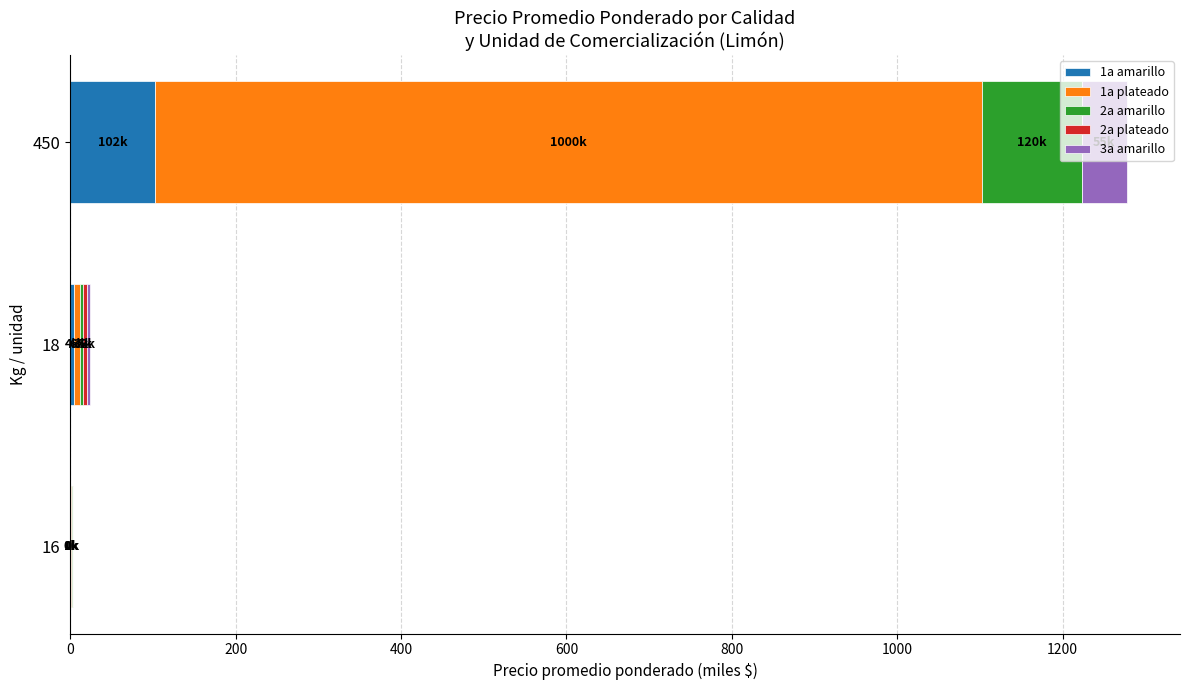

What is the total value across all series at 450?

1278.0